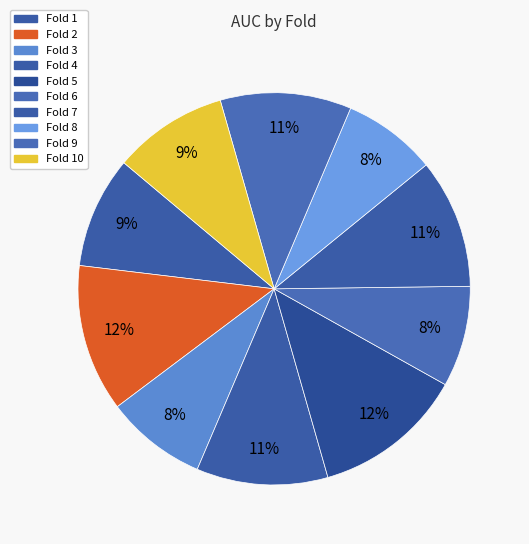

How many slices are in this pie chart?

10